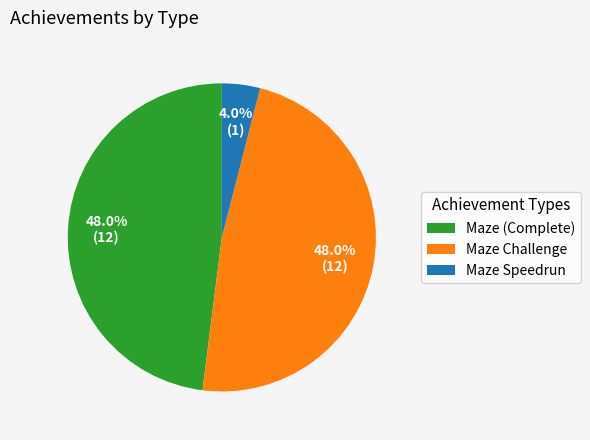

To the nearest percent, what percentage of the pie is Maze Speedrun?

4%